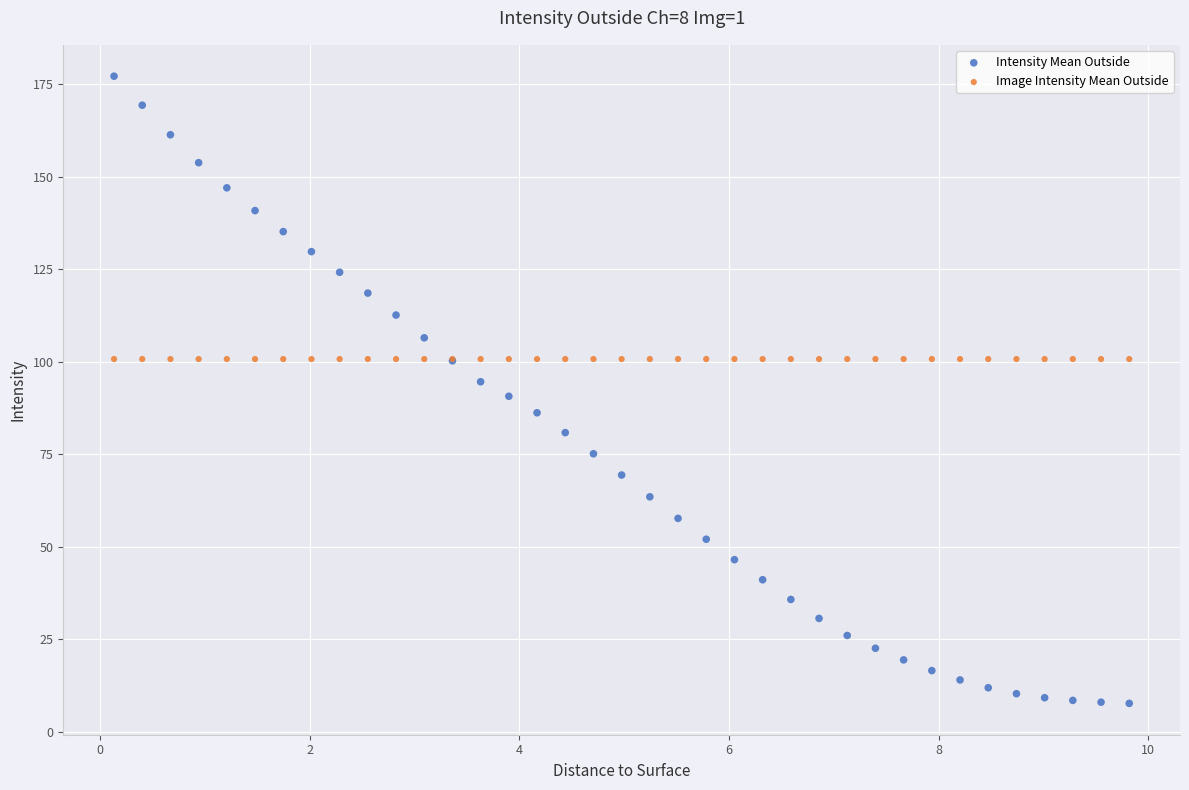

Which series reaches the maximum Y coordinate?

Intensity Mean Outside